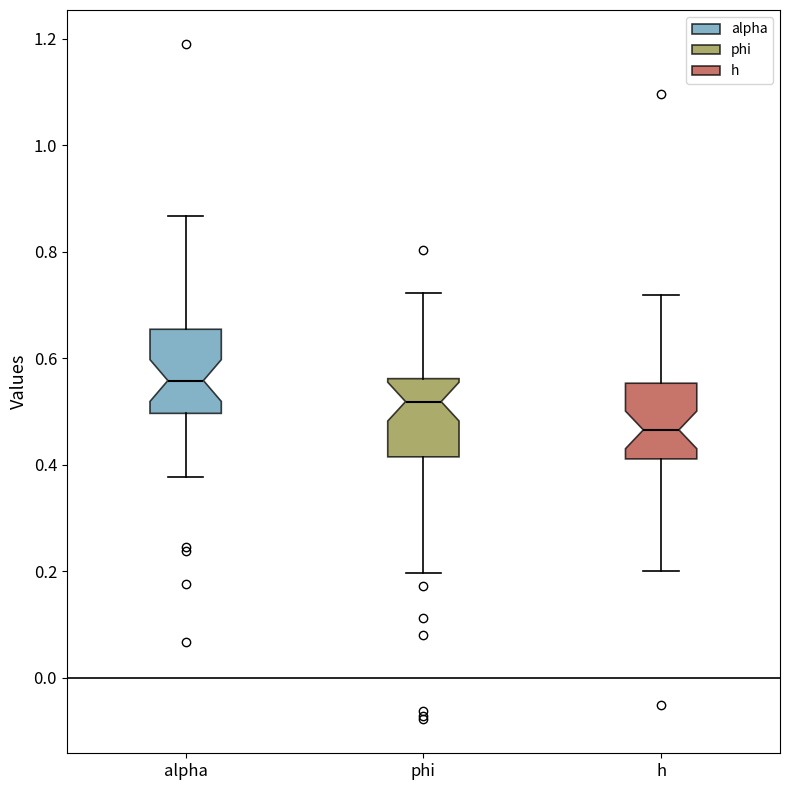

Reading left to right, read every box against the y-axis: the position of its median line, the range the box covers, and the ends of its whiskers. The values are not printed on the chart, so give them approximately, as read against the axis.

alpha: median 0.56, box 0.50 to 0.66, whiskers 0.38 to 0.86
phi: median 0.52, box 0.42 to 0.56, whiskers 0.20 to 0.72
h: median 0.46, box 0.42 to 0.56, whiskers 0.20 to 0.72